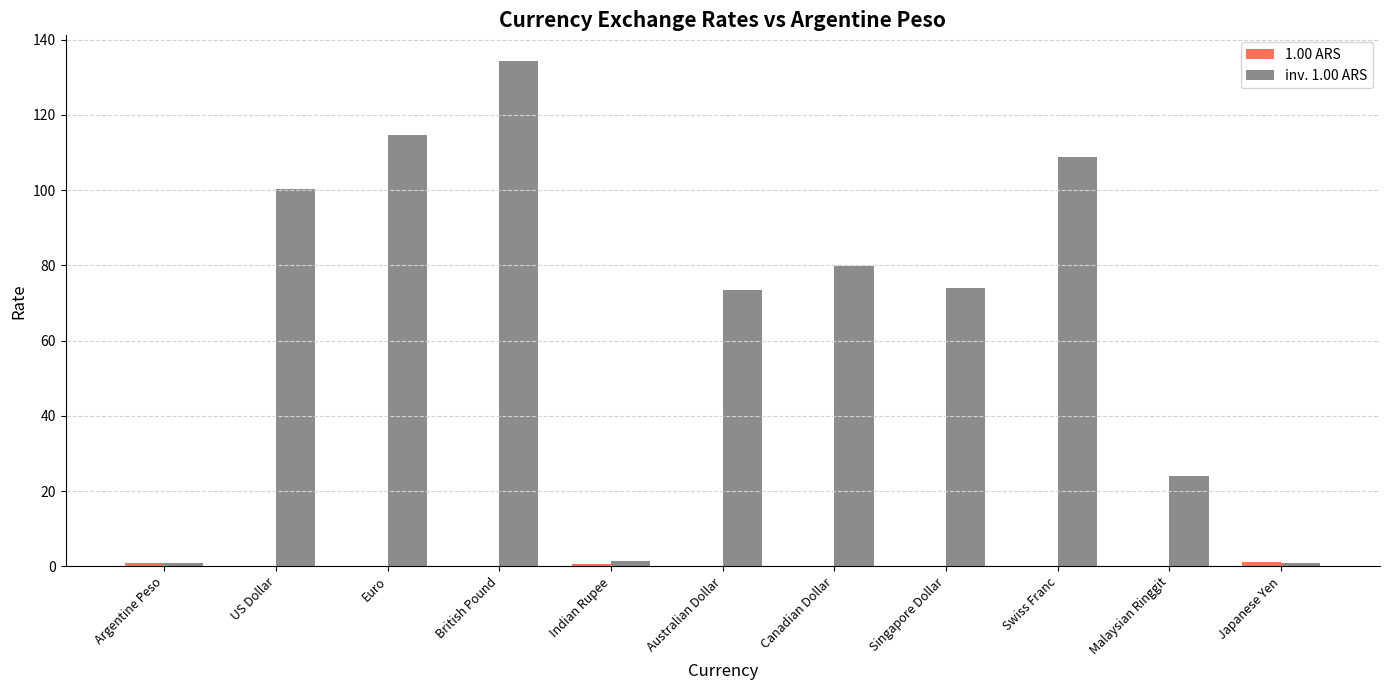

At which category is the sum across all series the highest?

British Pound